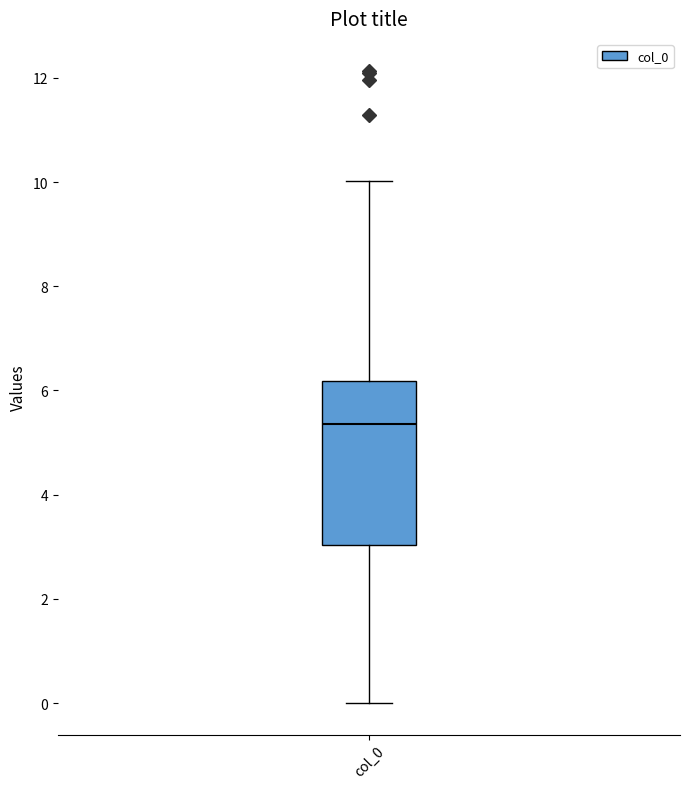

Where does the lower whisker of the box for col_0 end on the y-axis? The values are not printed on the chart, so give them approximately, as read against the axis.

0.0